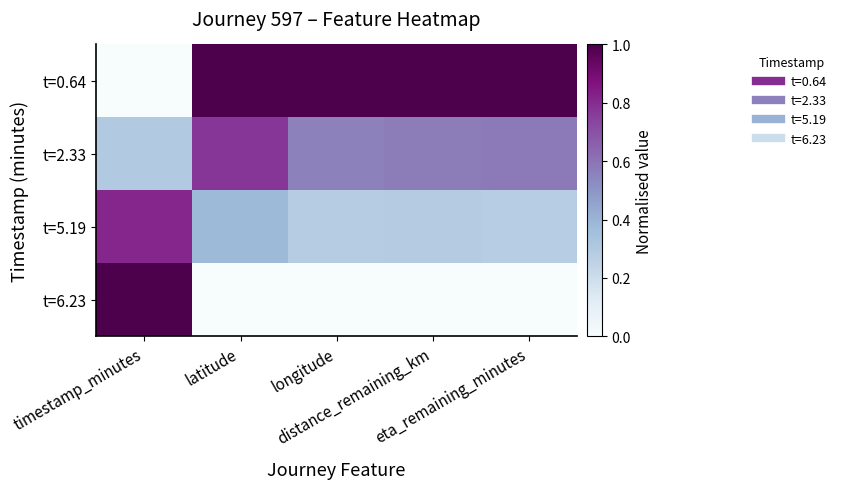

Reading left to right, transcribe all the data shown in this chart.

t=0.64: timestamp_minutes=0.0	latitude=1.0	longitude=1.0	distance_remaining_km=1.0	eta_remaining_minutes=1.0
t=2.33: timestamp_minutes=0.3	latitude=0.8	longitude=0.6	distance_remaining_km=0.6	eta_remaining_minutes=0.6
t=5.19: timestamp_minutes=0.8	latitude=0.4	longitude=0.3	distance_remaining_km=0.3	eta_remaining_minutes=0.3
t=6.23: timestamp_minutes=1.0	latitude=0.0	longitude=0.0	distance_remaining_km=0.0	eta_remaining_minutes=0.0